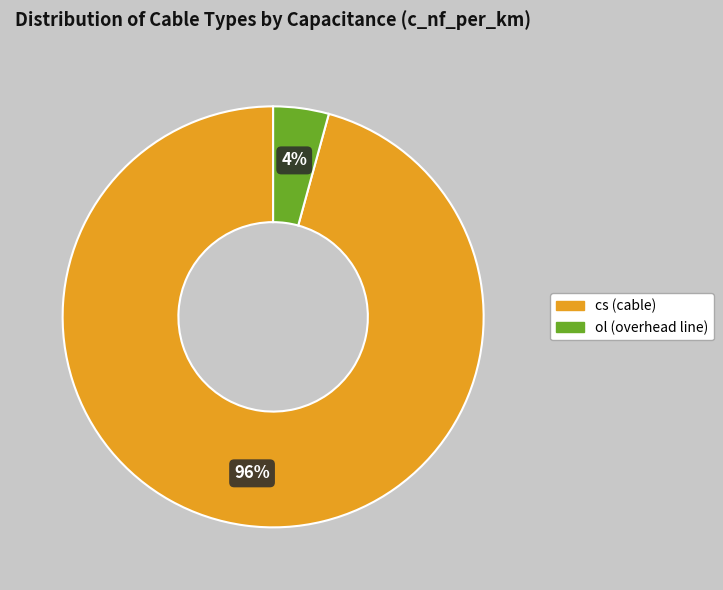

What is the largest slice in the pie chart?

cs